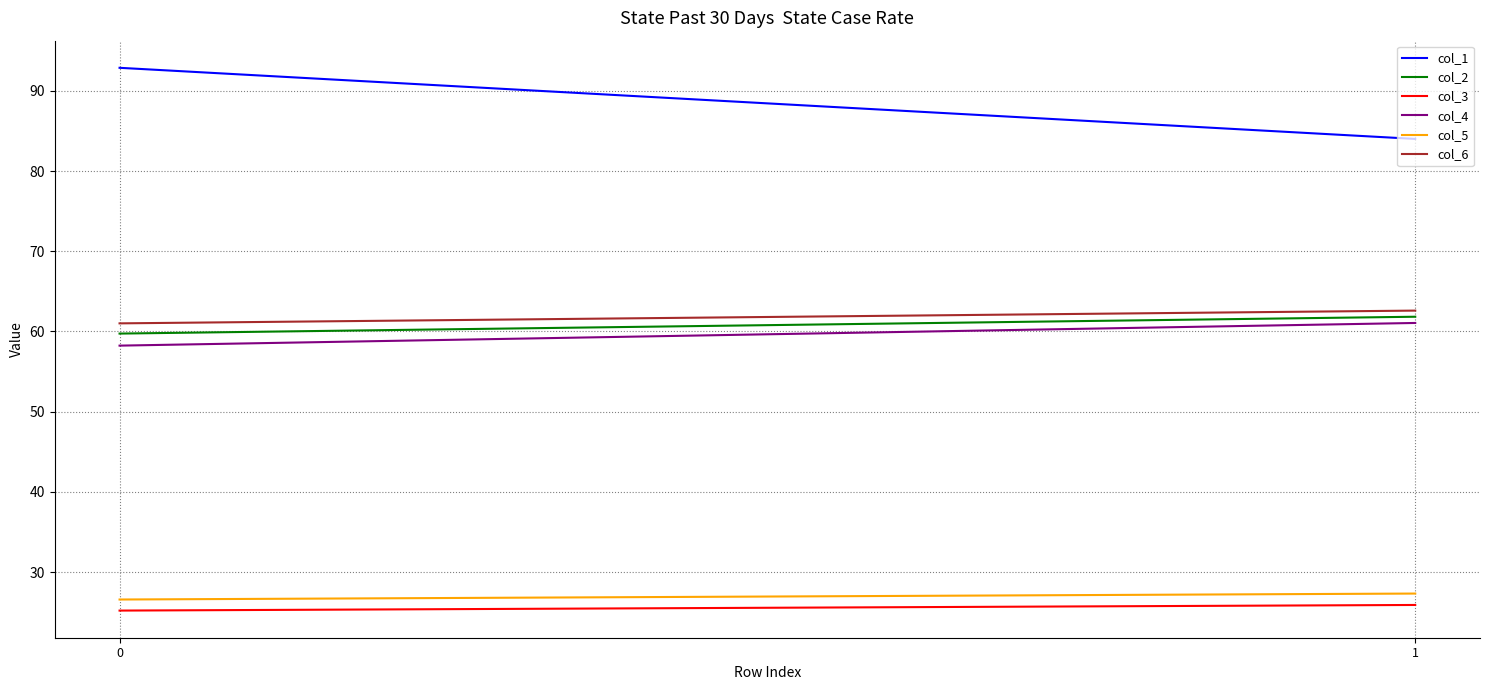

Which series has the largest range (max minus min)?

col_1